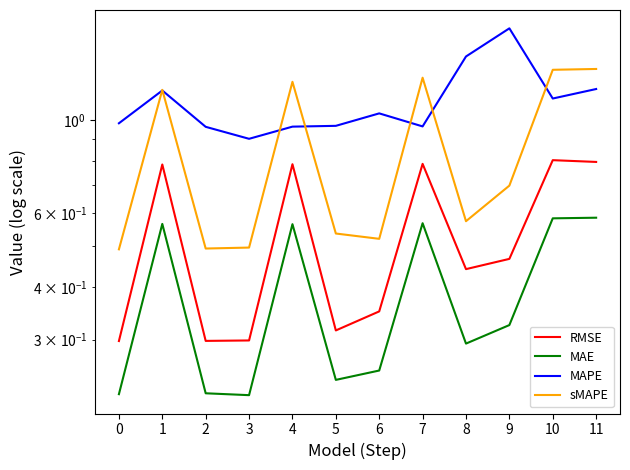

Reading left to right, what are all the values shown in this chart?

RMSE: 0.3	0.8	0.3	0.3	0.8	0.3	0.4	0.8	0.4	0.5	0.8	0.8
MAE: 0.2	0.6	0.2	0.2	0.6	0.2	0.3	0.6	0.3	0.3	0.6	0.6
MAPE: 1.0	1.2	1.0	0.9	1.0	1.0	1.0	1.0	1.4	1.7	1.1	1.2
sMAPE: 0.5	1.2	0.5	0.5	1.2	0.5	0.5	1.3	0.6	0.7	1.3	1.3